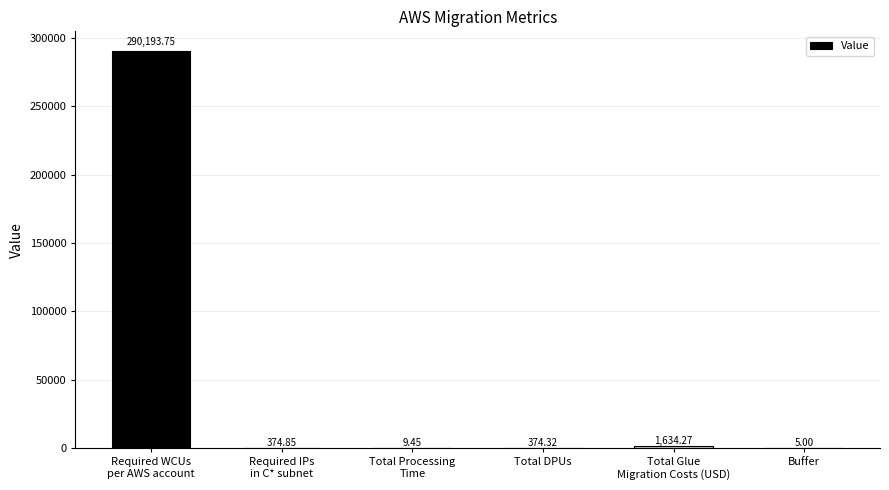

What is the sum of all values?

292591.6